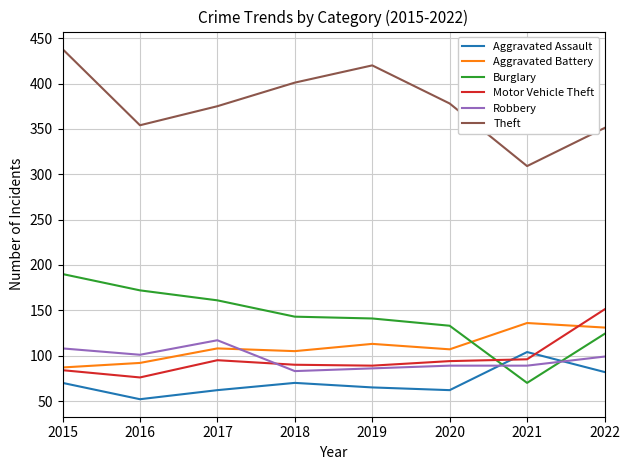

What is the difference between the Theft values at 2018 and 2015?

37